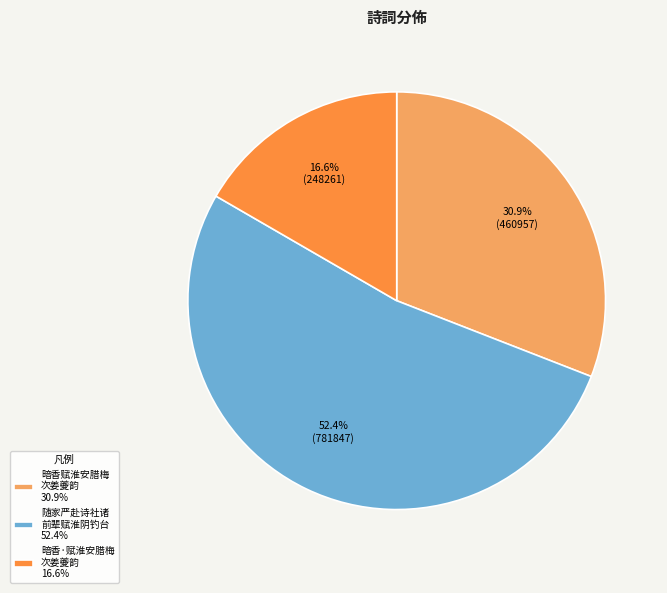

Is there a majority slice in this chart?

Yes